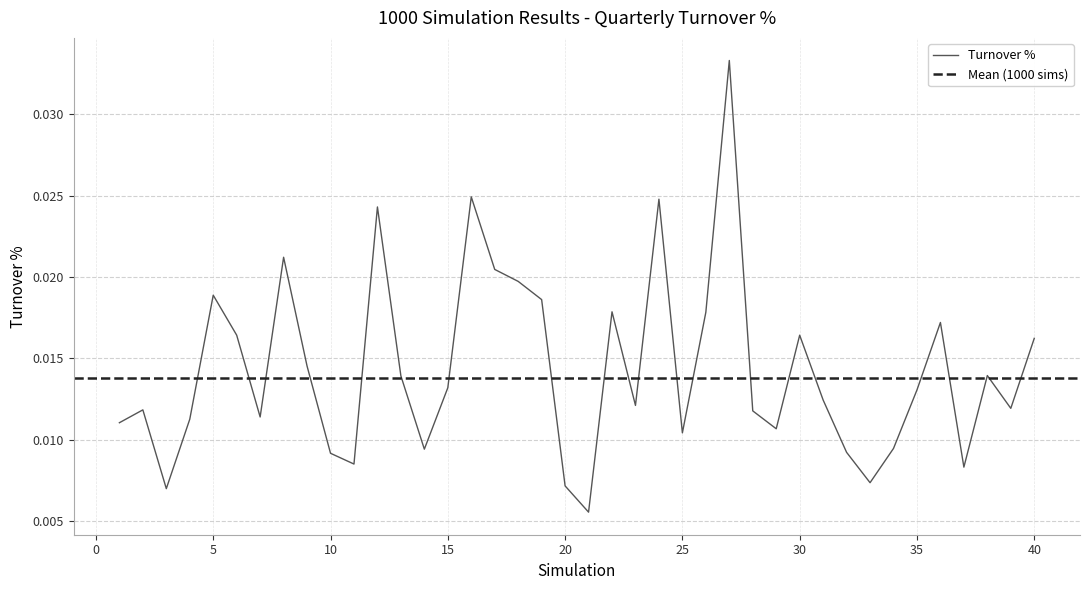

Between 20 and 1, which is larger?

1